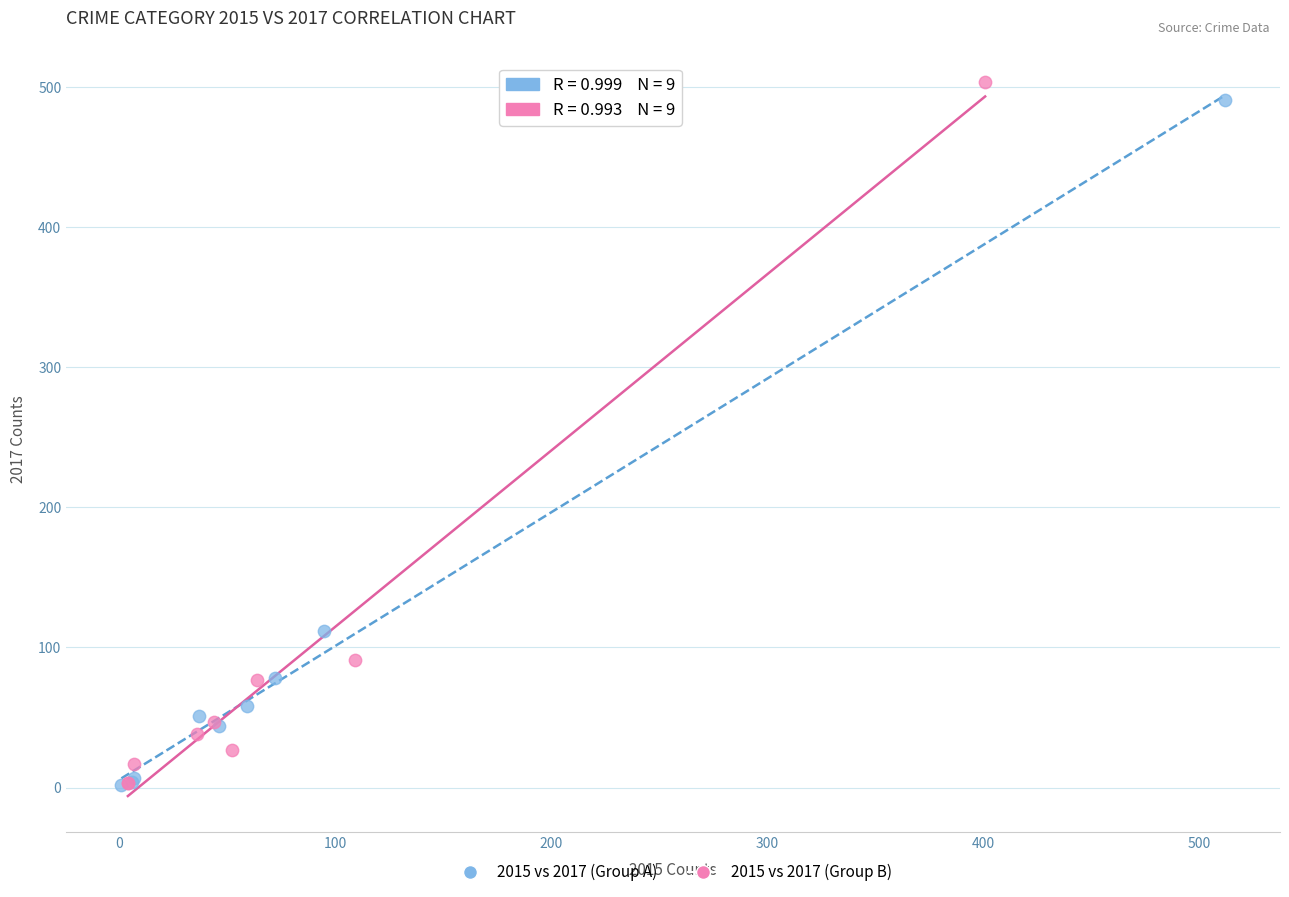

Which series has the widest spread of Y values?

2015 vs 2017 (Group B)